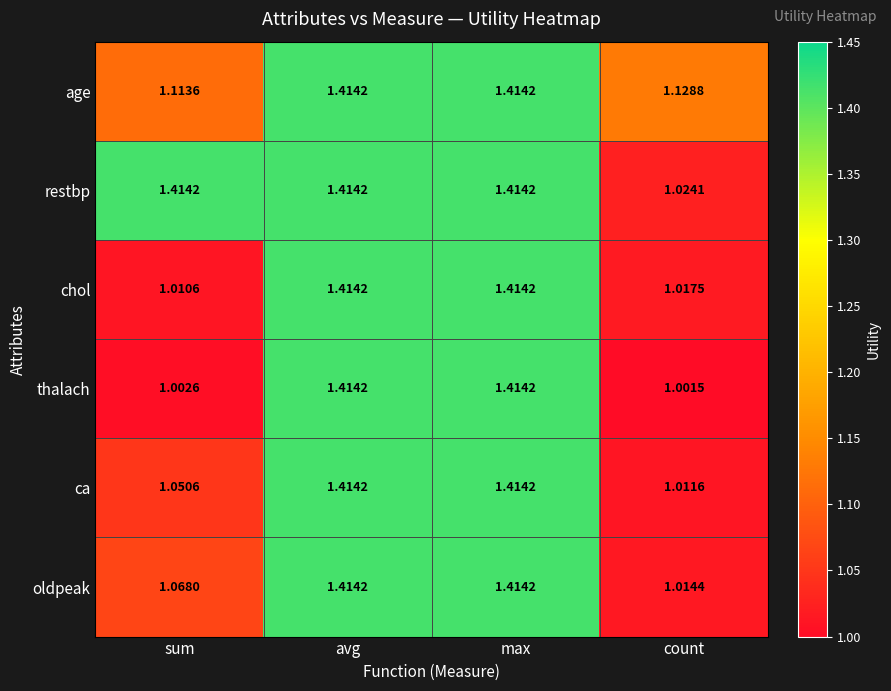

Which series has the largest range (max minus min)?

thalach